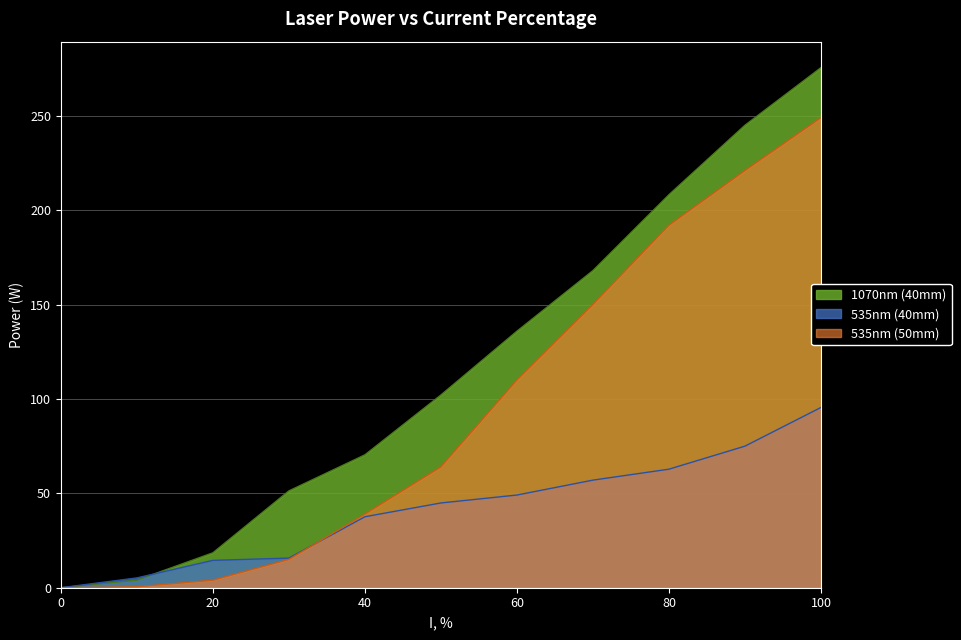

What is the sum of all 535nm (40mm) values?

457.3